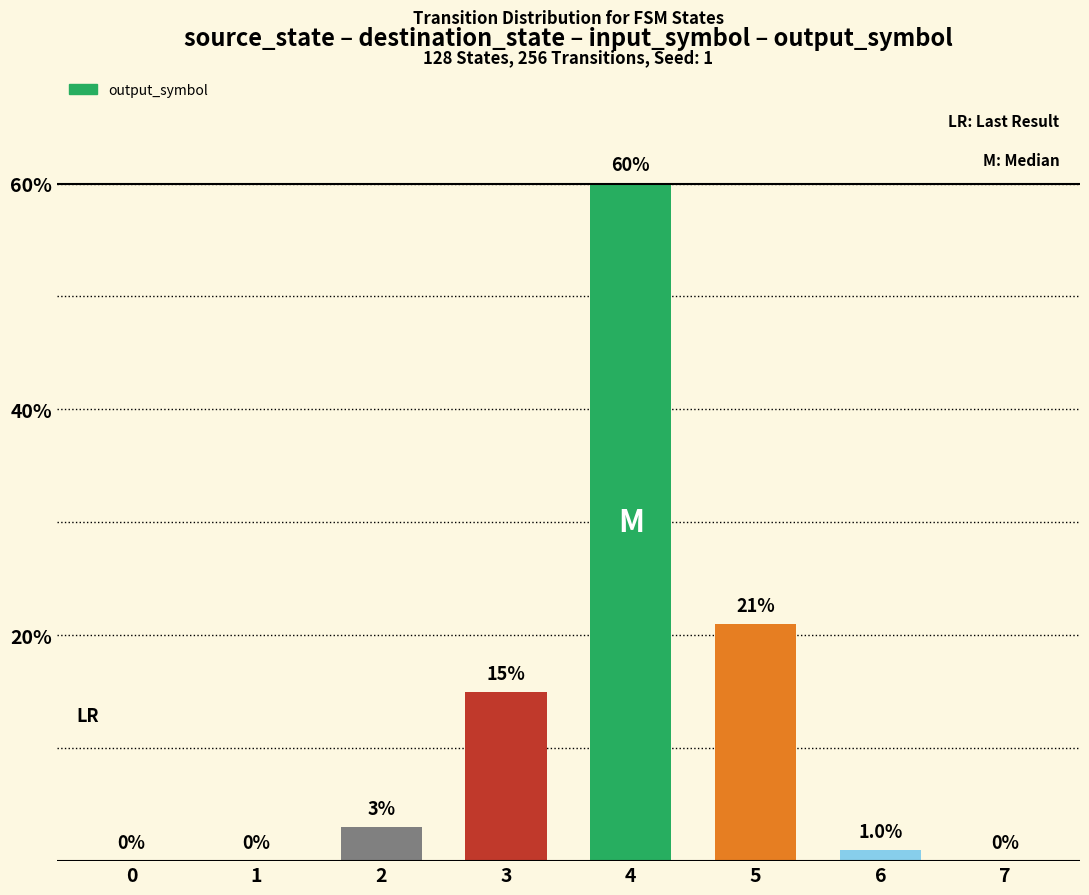

What is the change in value from 3 to 4?

+45